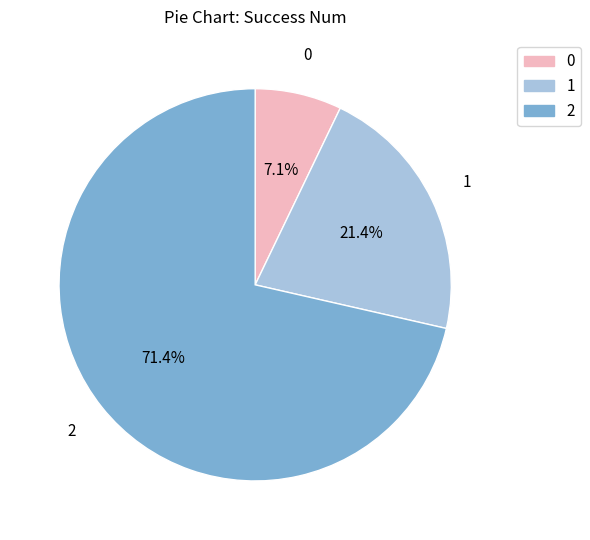

Which has a higher value, 1 or 0?

1